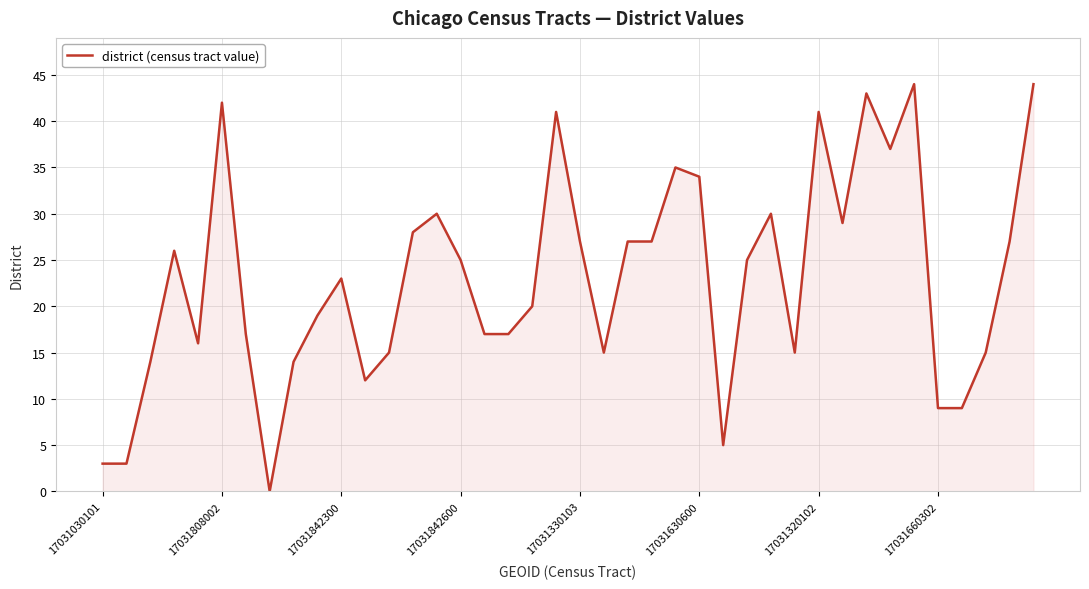

How many lines are shown in the chart?

1